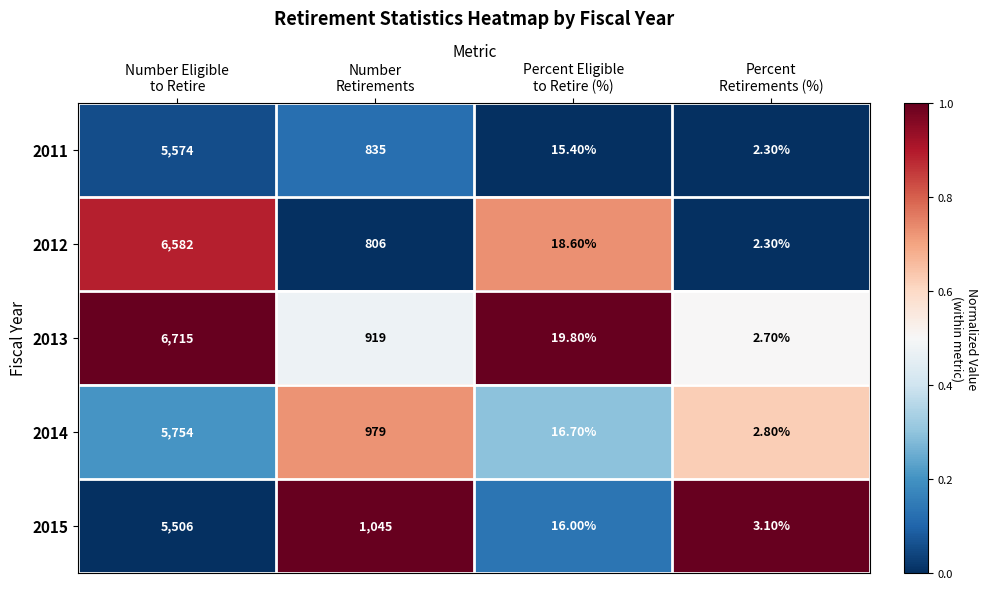

Which series has the largest total across all categories?

2013